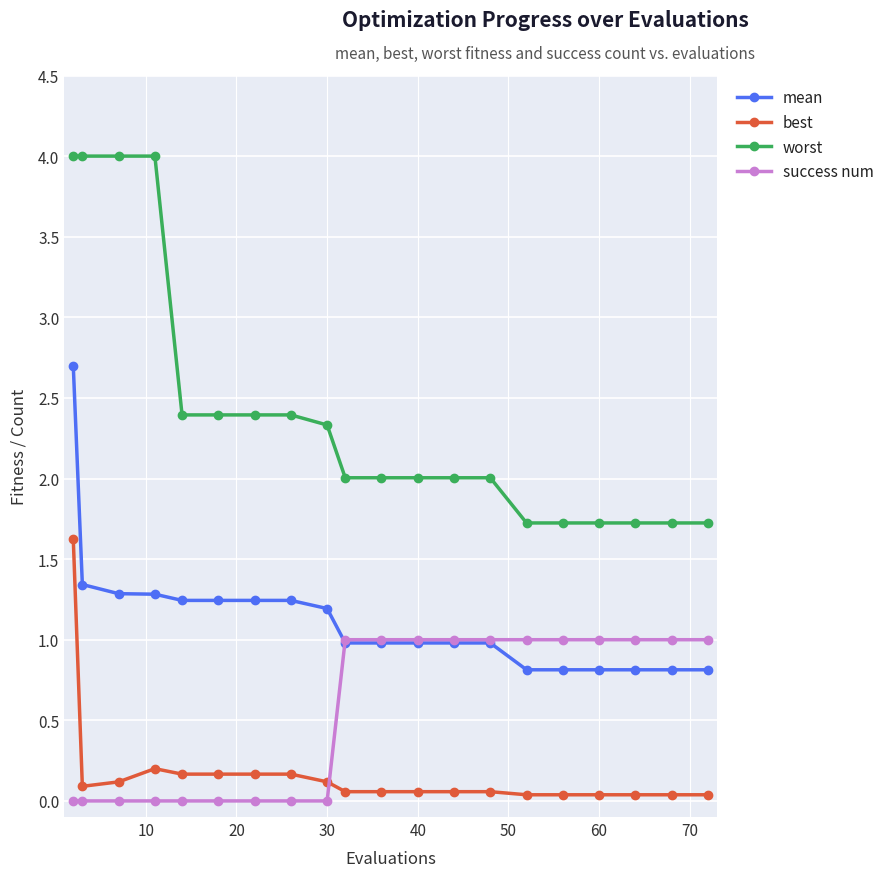

Which series has the widest spread of values?

worst